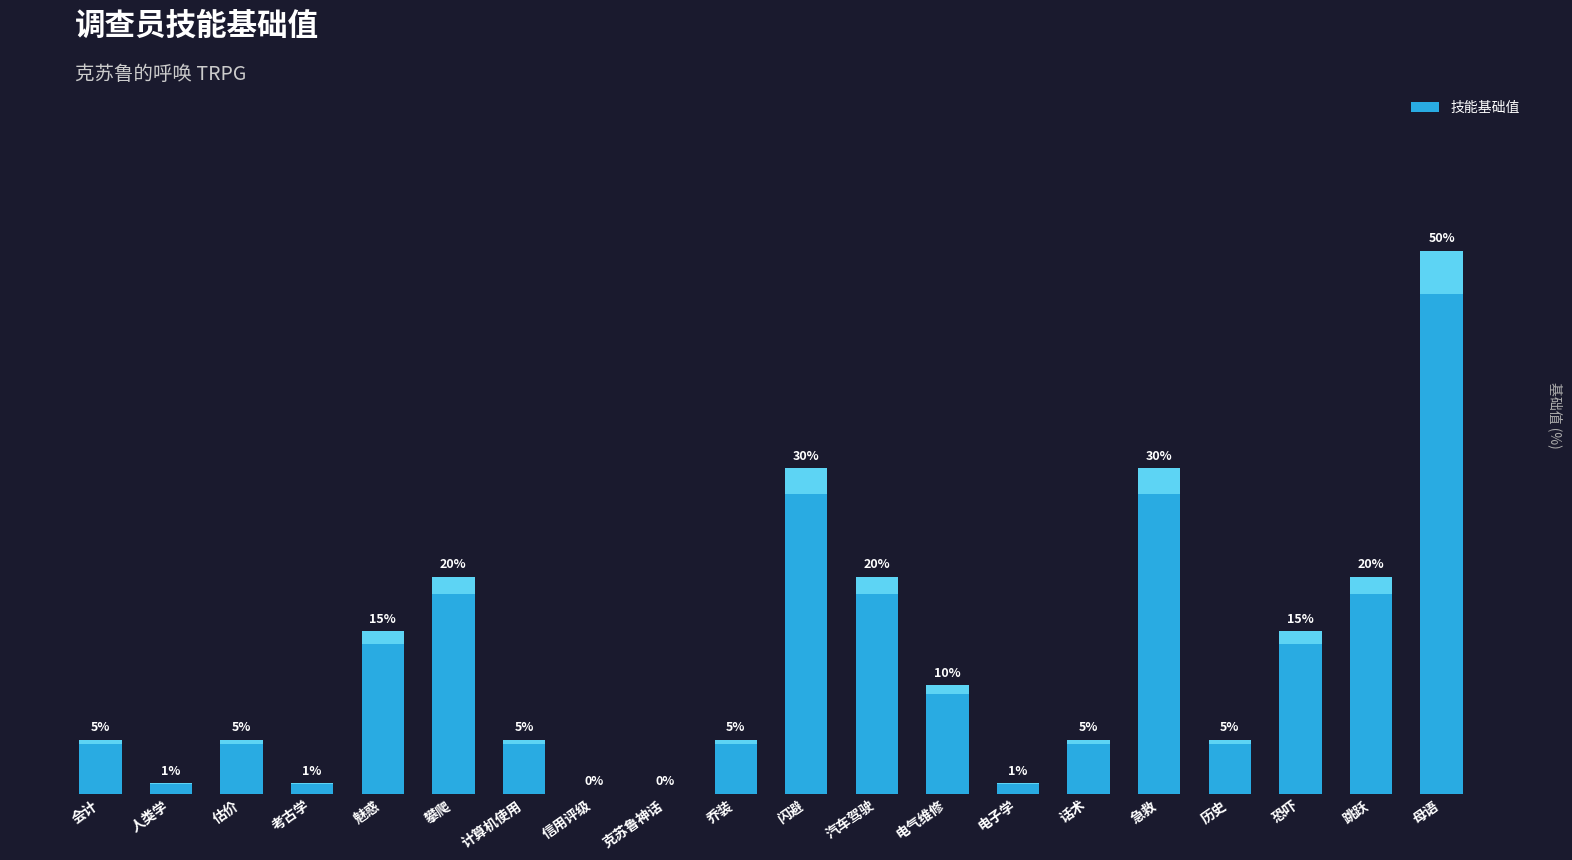

At which category does the chart reach its peak across all series?

母语